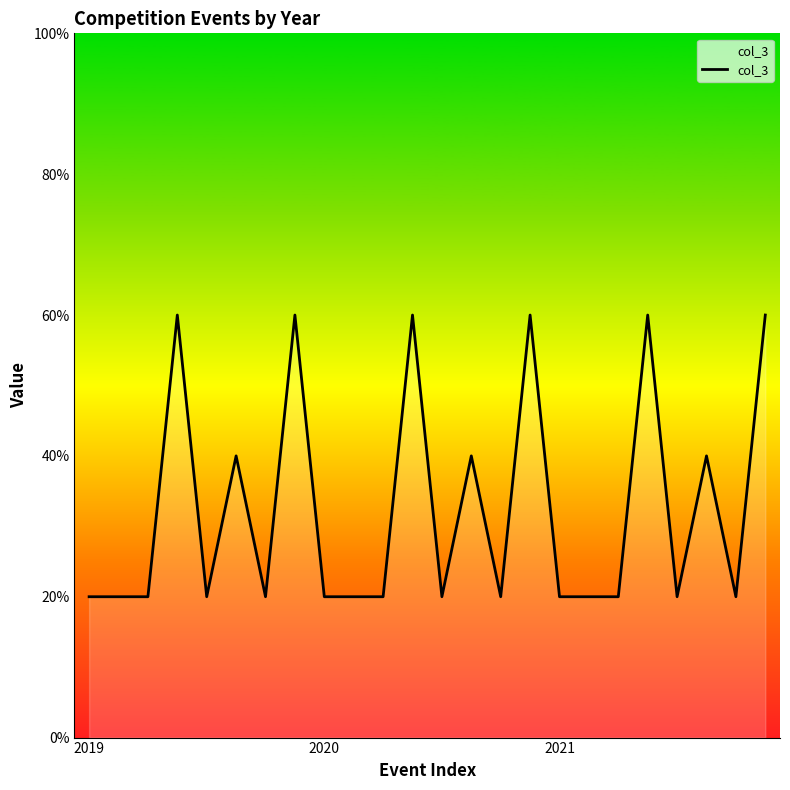

Is this an area chart (filled region under the line)?

Yes